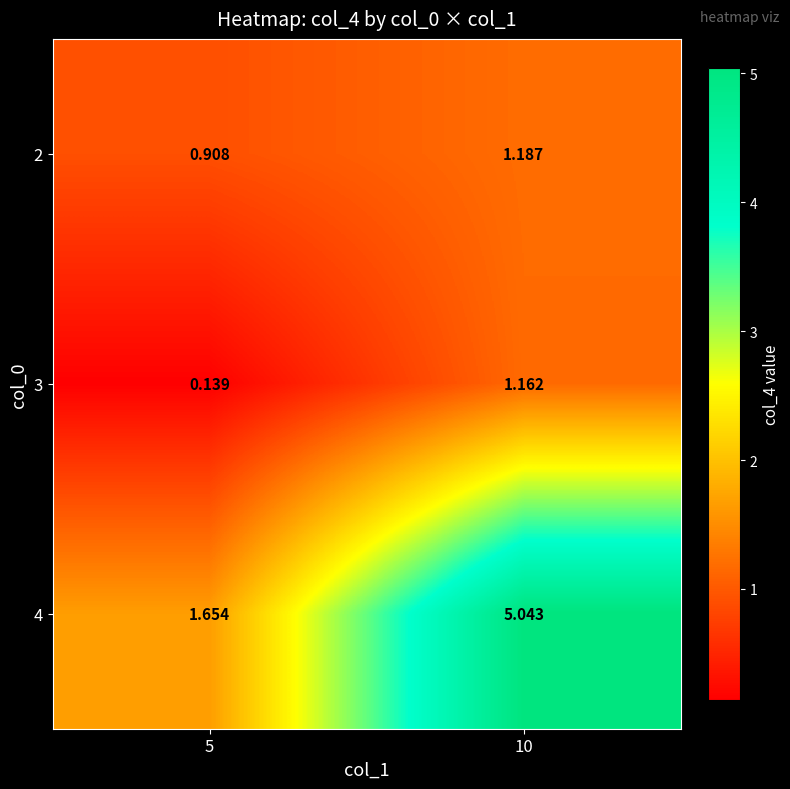

At which category is the sum across all series the highest?

10